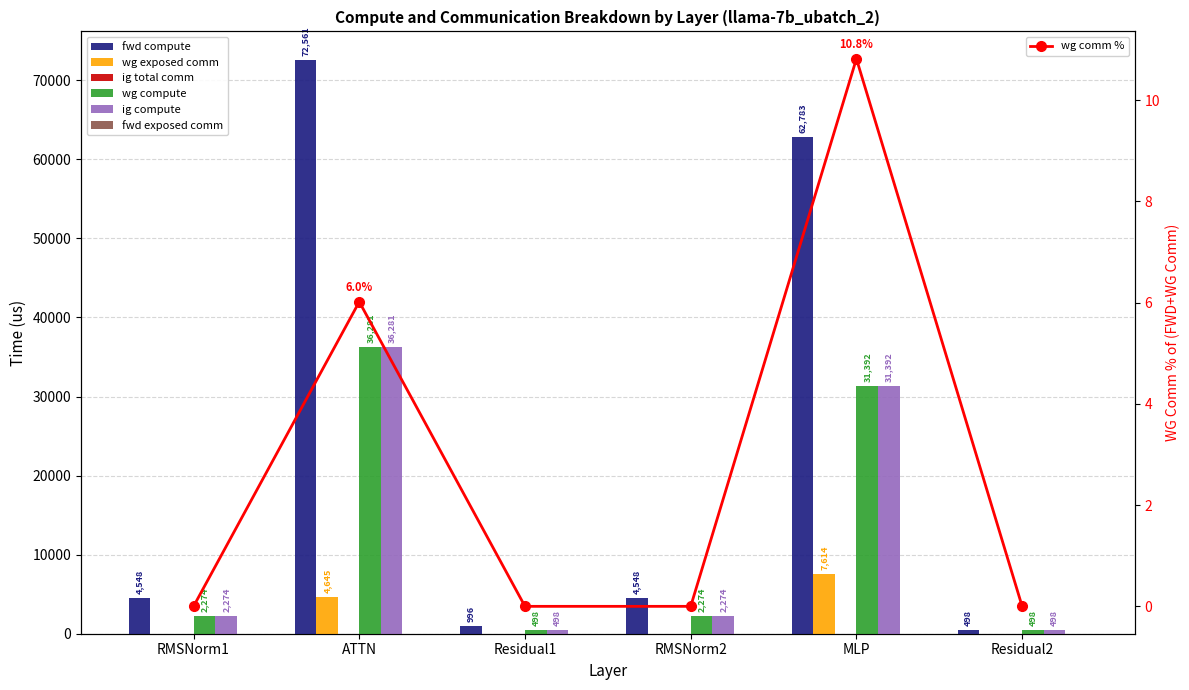

Where does the fwd compute series first go above 4548?

RMSNorm1